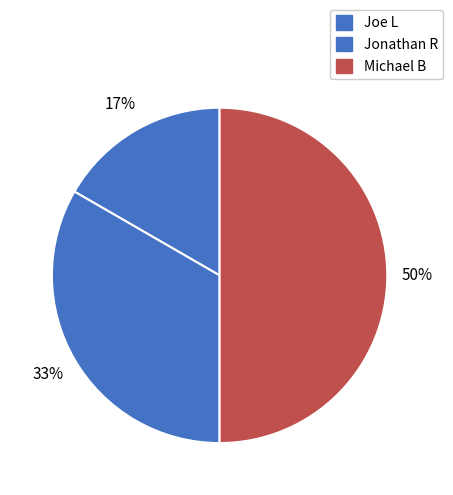

What is the largest slice in the pie chart?

Michael B